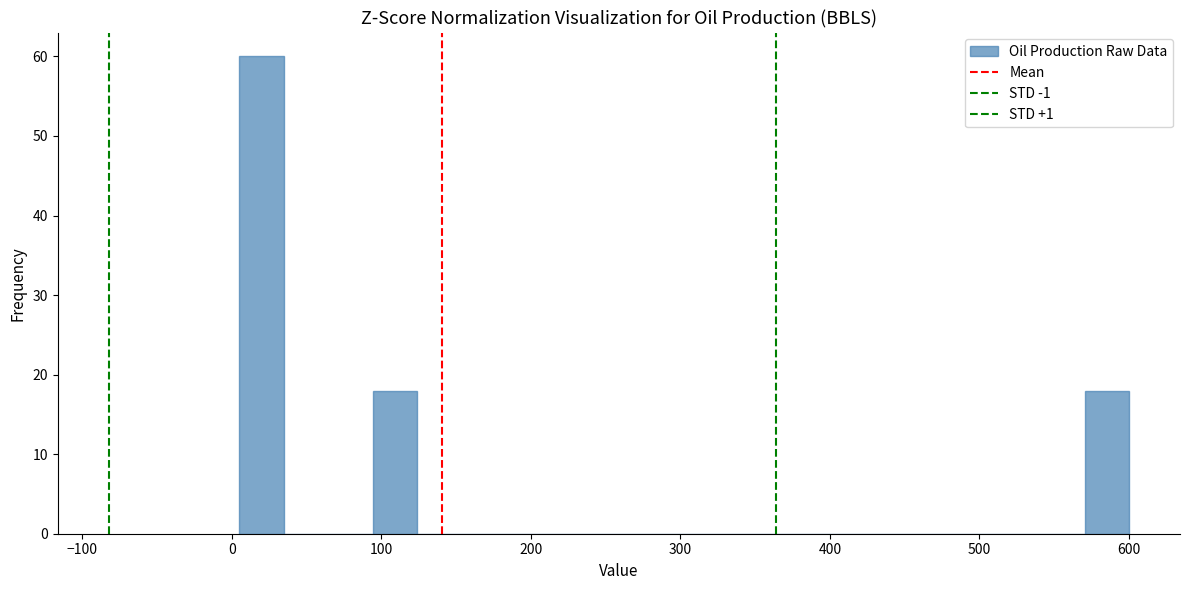

Around what value on the x-axis is the tallest bar? Give the approximate position of its centre, as read against the axis.

20